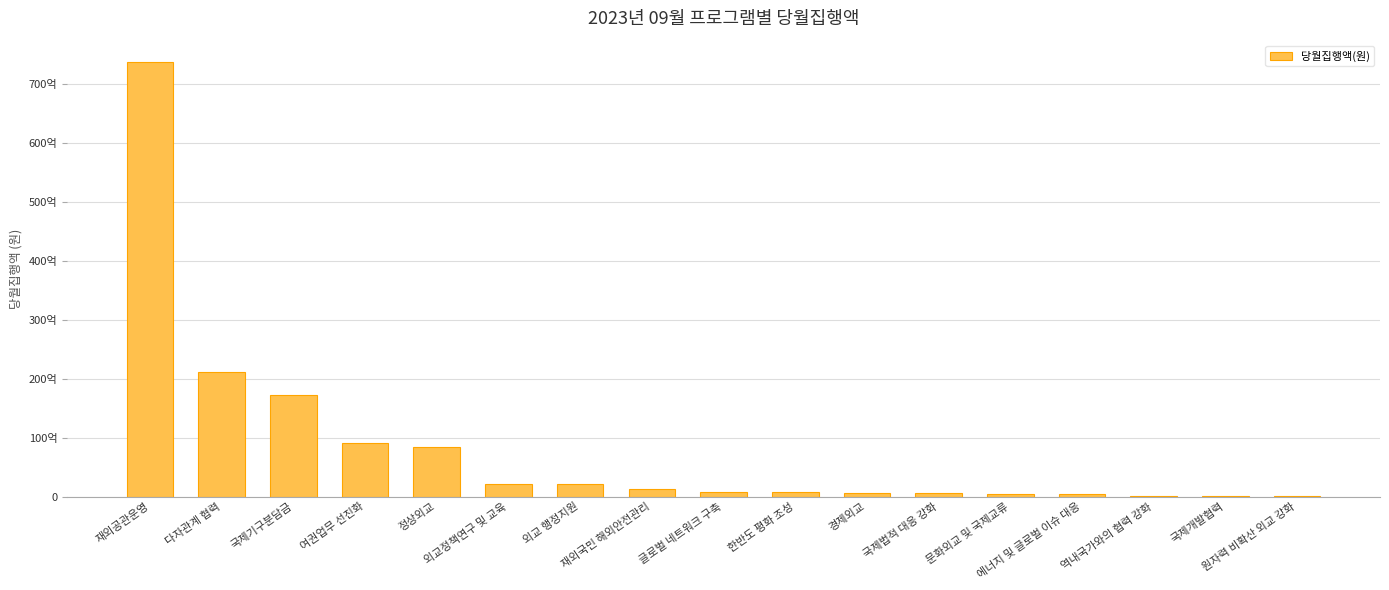

What is the value of the 15th bar from the left?

152709340